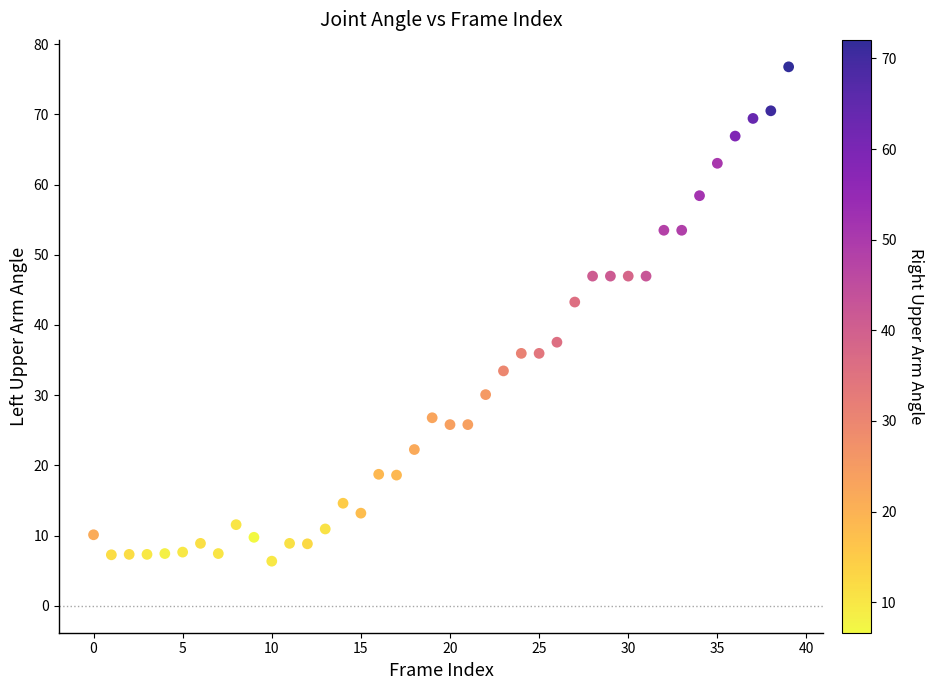

What Y value in the scatter plot is closest to 41?

43.3